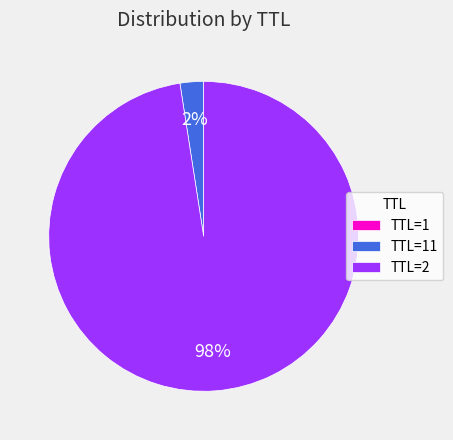

To the nearest percent, what percentage of the pie is TTL=2?

98%